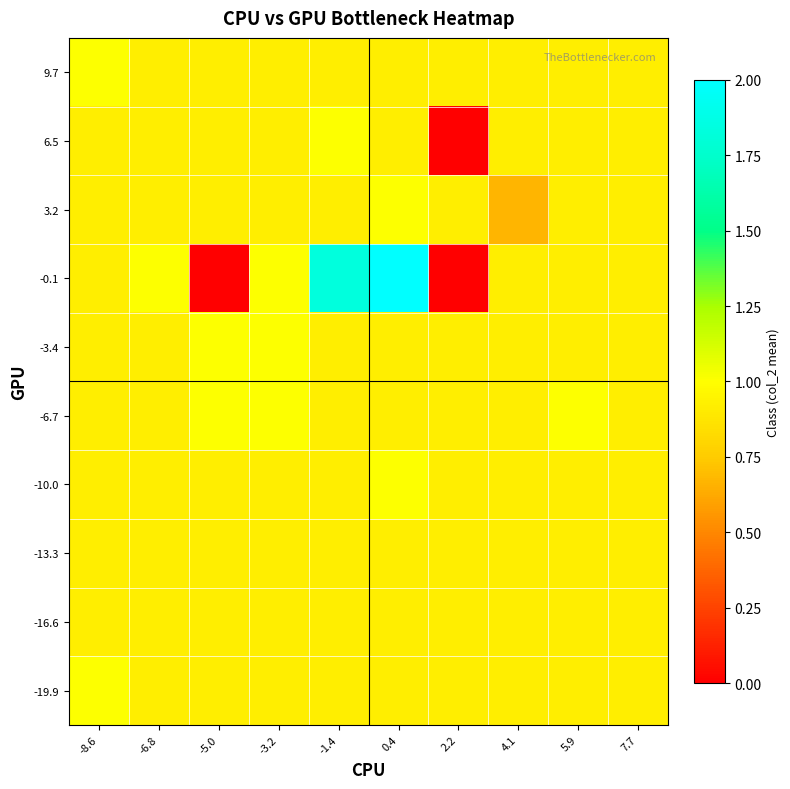

Reading left to right, transcribe all the data shown in this chart.

-19.9: -8.6=1.0	-6.8=0.9	-5.0=0.9	-3.2=0.9	-1.4=0.9	0.4=0.9	2.2=0.9	4.1=0.9	5.9=0.9	7.7=0.9
-16.6: -8.6=0.9	-6.8=0.9	-5.0=0.9	-3.2=0.9	-1.4=0.9	0.4=0.9	2.2=0.9	4.1=0.9	5.9=0.9	7.7=0.9
-13.3: -8.6=0.9	-6.8=0.9	-5.0=0.9	-3.2=0.9	-1.4=0.9	0.4=0.9	2.2=0.9	4.1=0.9	5.9=0.9	7.7=0.9
-10.0: -8.6=0.9	-6.8=0.9	-5.0=0.9	-3.2=0.9	-1.4=0.9	0.4=1.0	2.2=0.9	4.1=0.9	5.9=0.9	7.7=0.9
-6.7: -8.6=0.9	-6.8=0.9	-5.0=1.0	-3.2=1.0	-1.4=0.9	0.4=0.9	2.2=0.9	4.1=0.9	5.9=1.0	7.7=0.9
-3.4: -8.6=0.9	-6.8=0.9	-5.0=1.0	-3.2=1.0	-1.4=0.9	0.4=0.9	2.2=0.9	4.1=0.9	5.9=0.9	7.7=0.9
-0.1: -8.6=0.9	-6.8=1.0	-5.0=0.0	-3.2=1.0	-1.4=1.8	0.4=2.0	2.2=0.0	4.1=0.9	5.9=0.9	7.7=0.9
3.2: -8.6=0.9	-6.8=0.9	-5.0=0.9	-3.2=0.9	-1.4=0.9	0.4=1.0	2.2=0.9	4.1=0.7	5.9=0.9	7.7=0.9
6.5: -8.6=0.9	-6.8=0.9	-5.0=0.9	-3.2=0.9	-1.4=1.0	0.4=0.9	2.2=0.0	4.1=0.9	5.9=0.9	7.7=0.9
9.7: -8.6=1.0	-6.8=0.9	-5.0=0.9	-3.2=0.9	-1.4=0.9	0.4=0.9	2.2=0.9	4.1=0.9	5.9=0.9	7.7=0.9